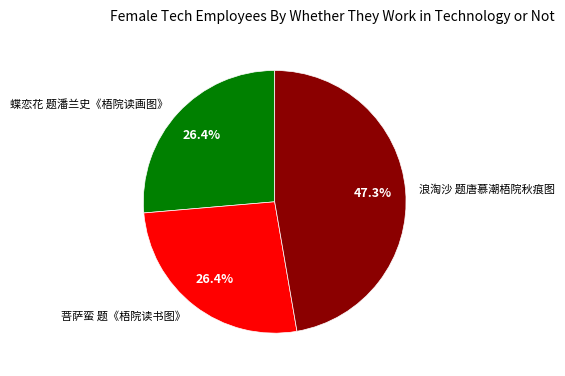

What percentage is the 浪淘沙 题唐慕潮梧院秋痕图 slice, to the nearest percent?

47%